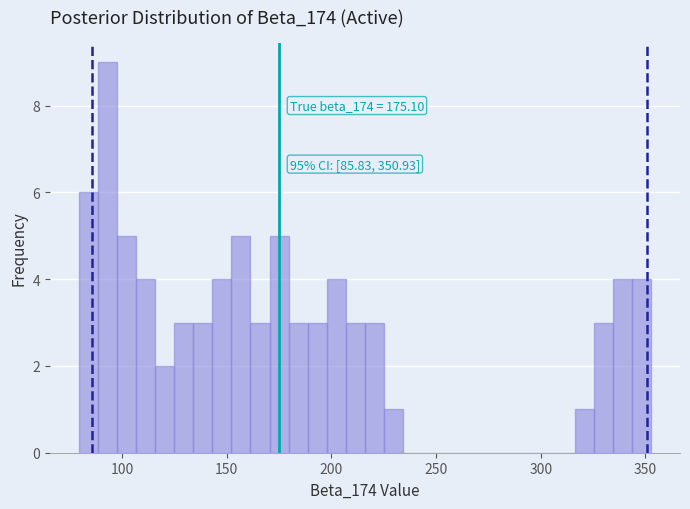

Read against the x-axis, roughly where is the centre of the tallest bar?

95